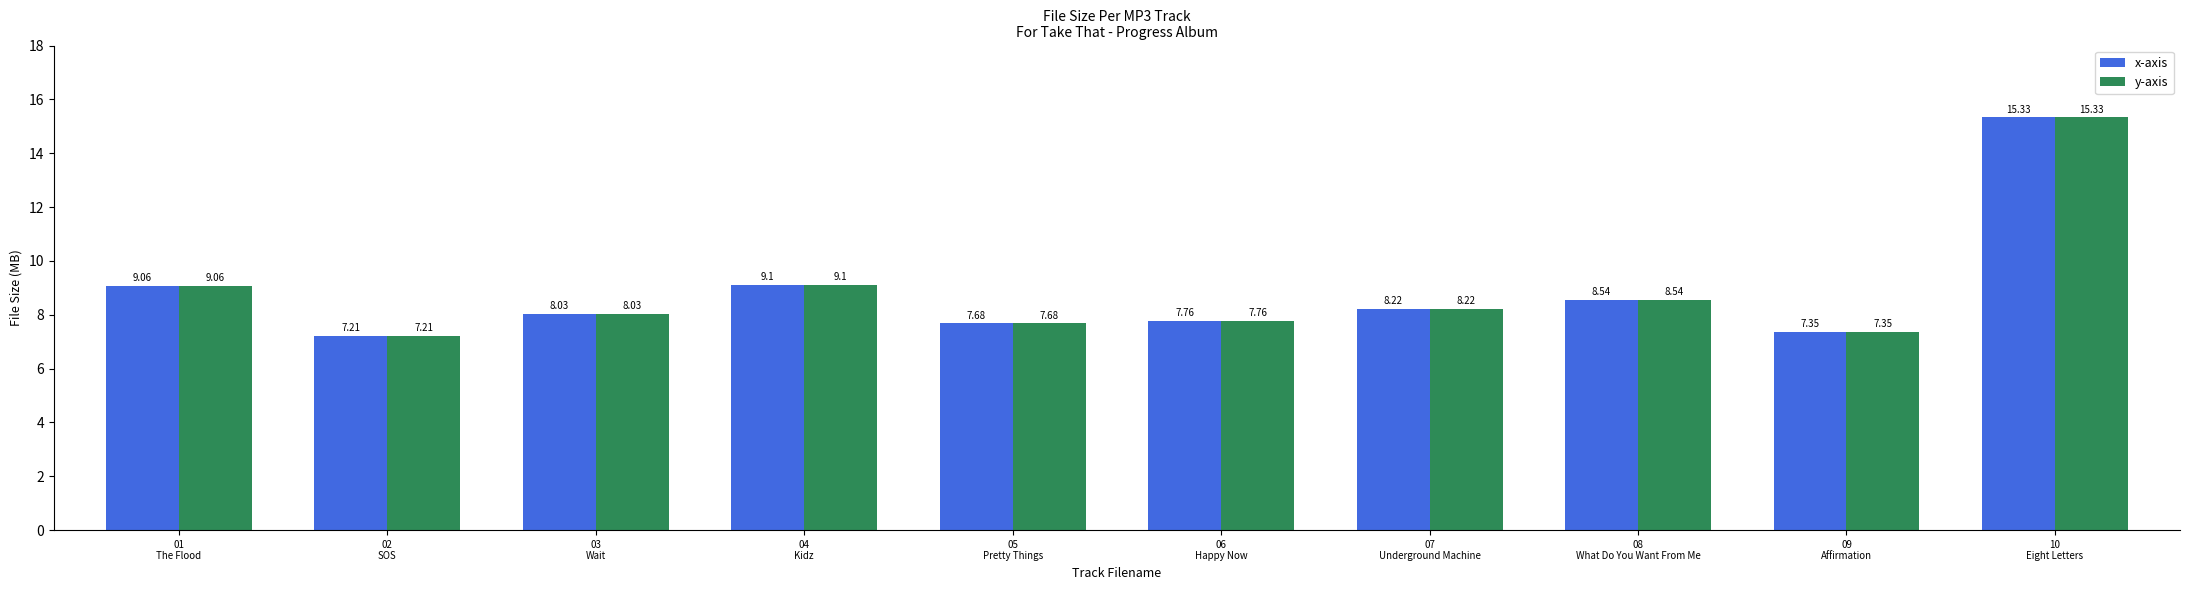

Is the value of x-axis at 01
The Flood greater than the value of y-axis at 09
Affirmation?

Yes